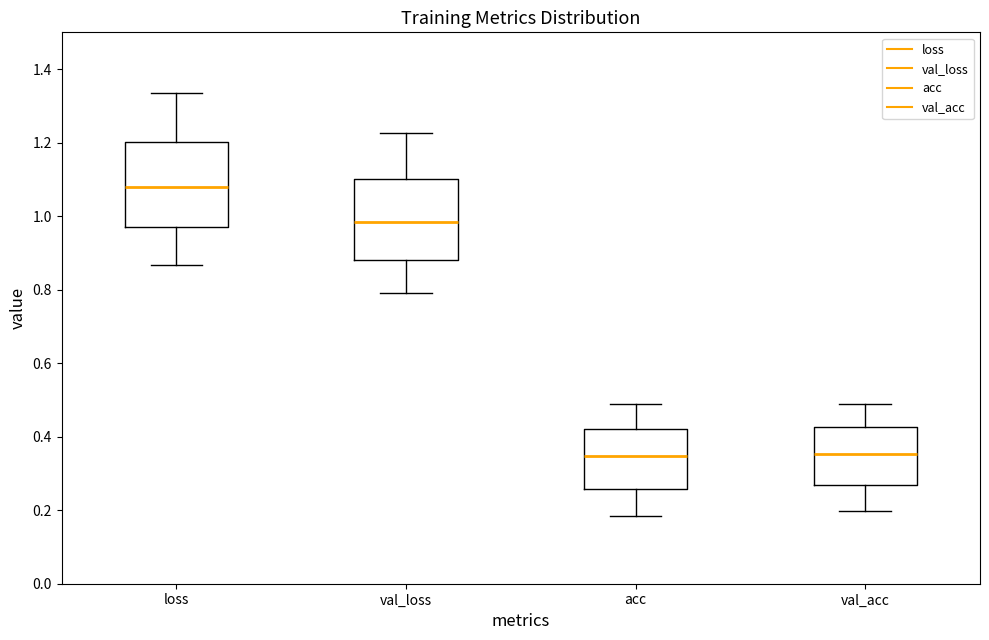

Reading left to right, read every box against the y-axis: the position of its median line, the range the box covers, and the ends of its whiskers. The values are not printed on the chart, so give them approximately, as read against the axis.

loss: median 1.08, box 0.98 to 1.20, whiskers 0.86 to 1.34
val_loss: median 0.98, box 0.88 to 1.10, whiskers 0.80 to 1.22
acc: median 0.34, box 0.26 to 0.42, whiskers 0.18 to 0.48
val_acc: median 0.36, box 0.26 to 0.42, whiskers 0.20 to 0.48